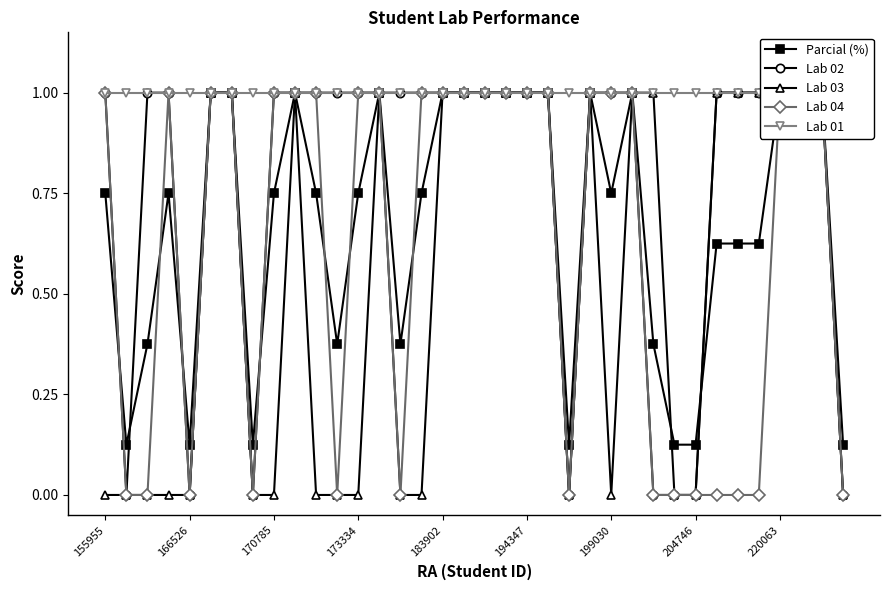

What are all the series names shown in the legend?

Parcial (%), Lab 02, Lab 03, Lab 04, Lab 01